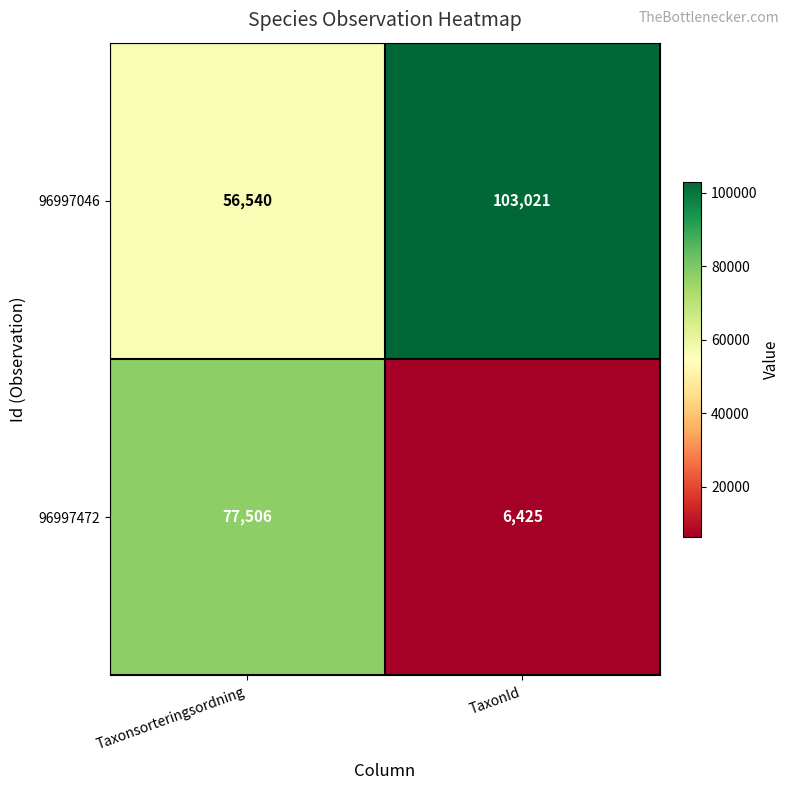

Rank the series by their maximum value, from highest to lowest.

96997046, 96997472